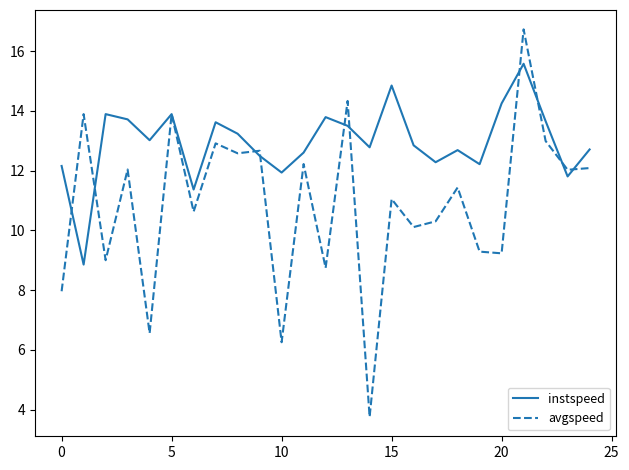

How many categories are shown in the chart?

25